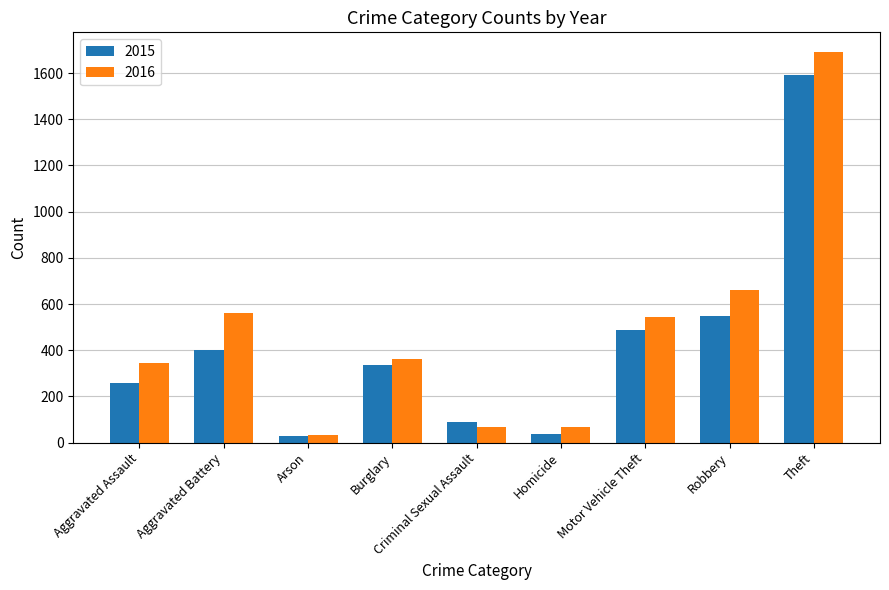

Are the bars grouped side by side (vs. stacked)?

Yes